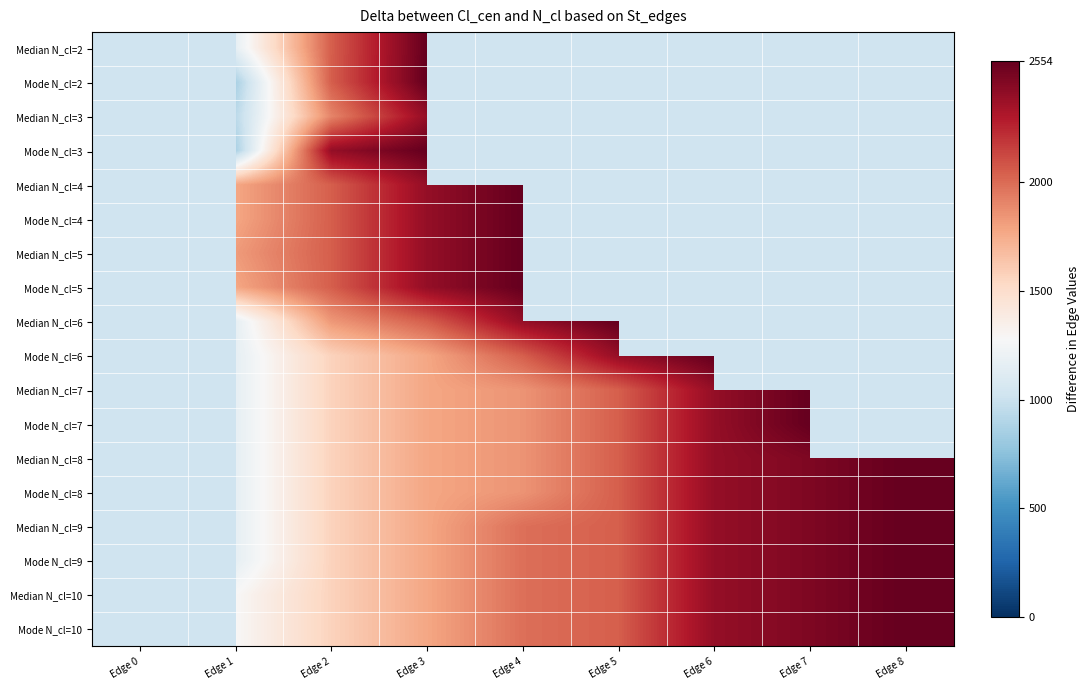

Between Edge 3 and Edge 6, which series saw the biggest shift?

Mode N_cl=6